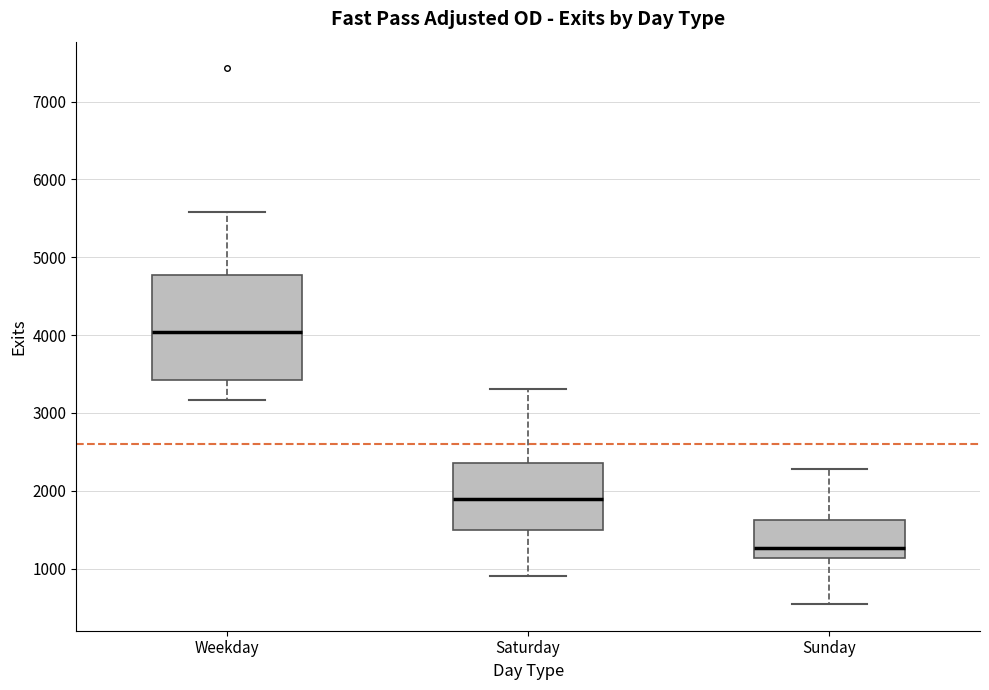

Reading left to right, read every box against the y-axis: the position of its median line, the range the box covers, and the ends of its whiskers. The values are not printed on the chart, so give them approximately, as read against the axis.

Weekday: median 4000, box 3400 to 4800, whiskers 3200 to 5600
Saturday: median 1900, box 1500 to 2400, whiskers 900 to 3300
Sunday: median 1300, box 1100 to 1600, whiskers 500 to 2300